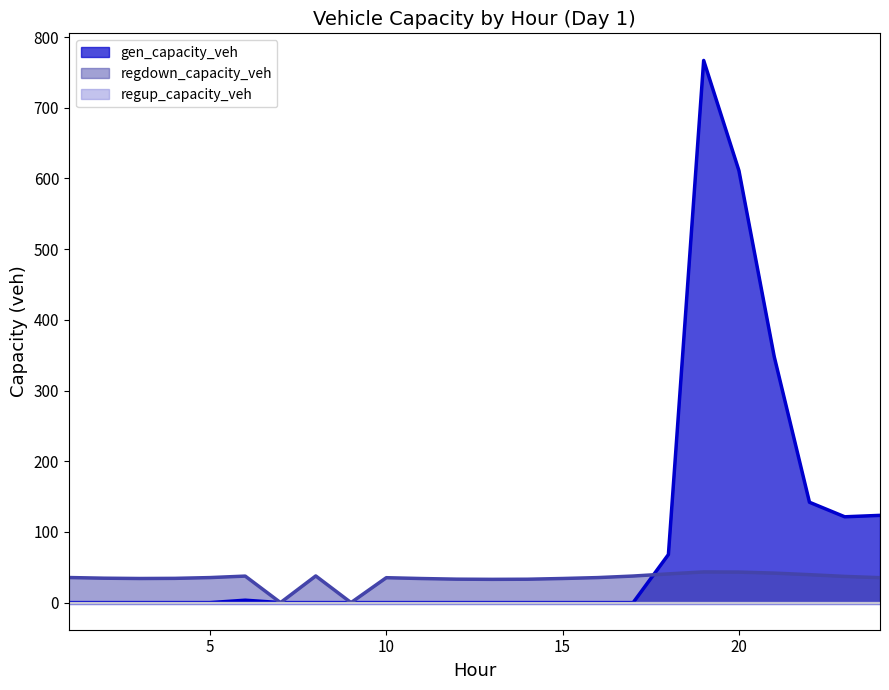

Read the regdown_capacity_veh value at 10.

35.2